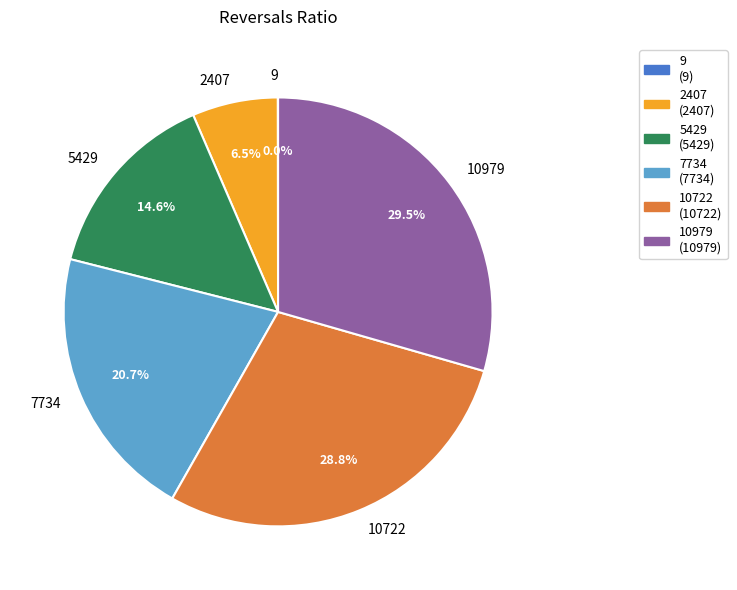

Is 2407 the majority of the pie?

No